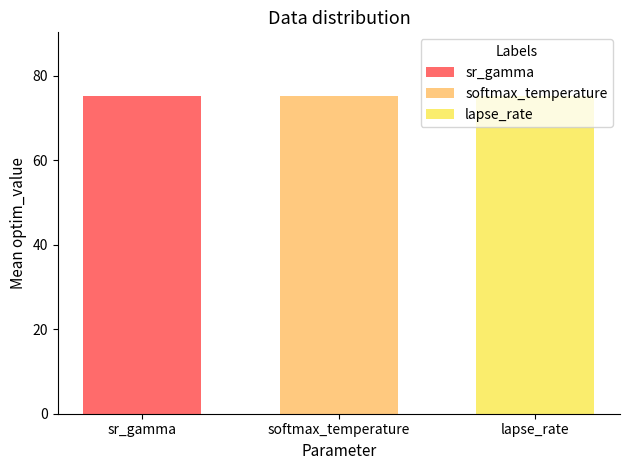

Which series has the largest total across all categories?

sr_gamma